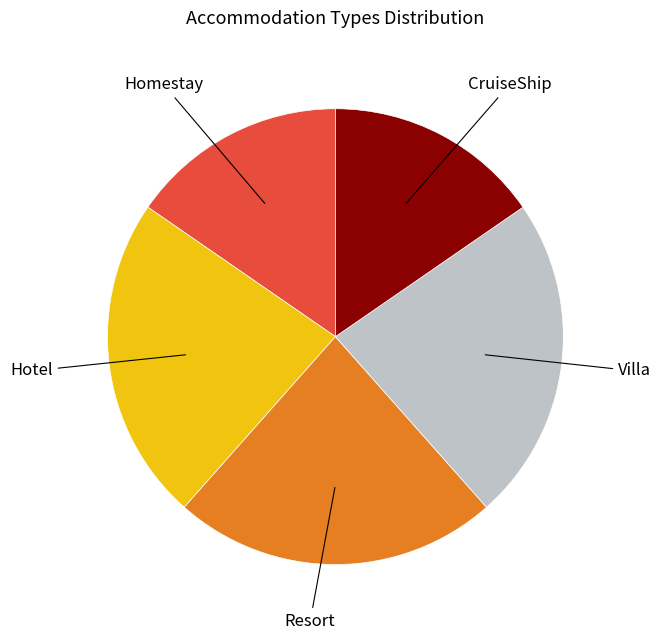

Combined, do Resort and CruiseShip account for over 50%?

No